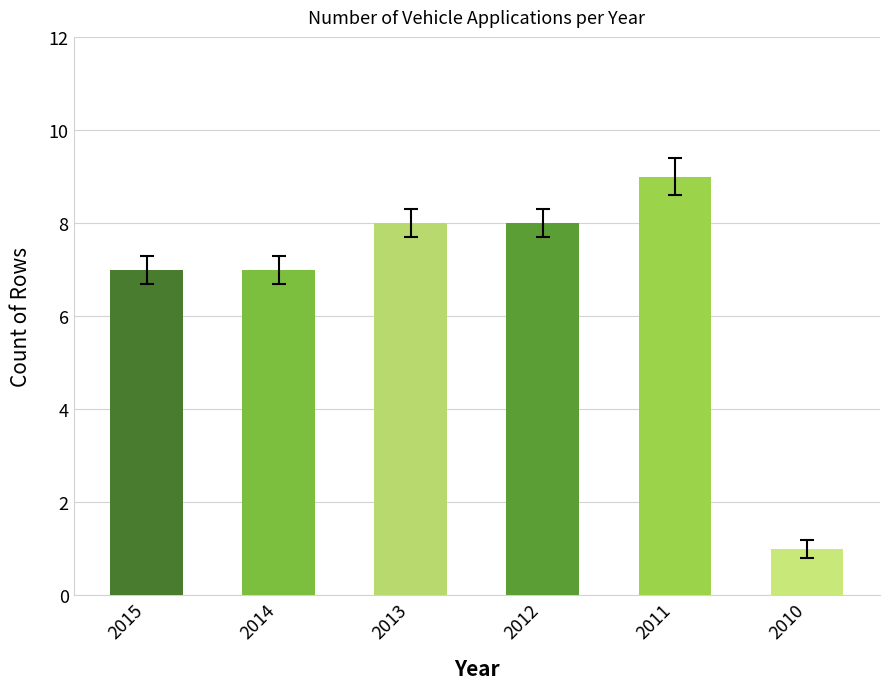

How many categories are shown in the chart?

6